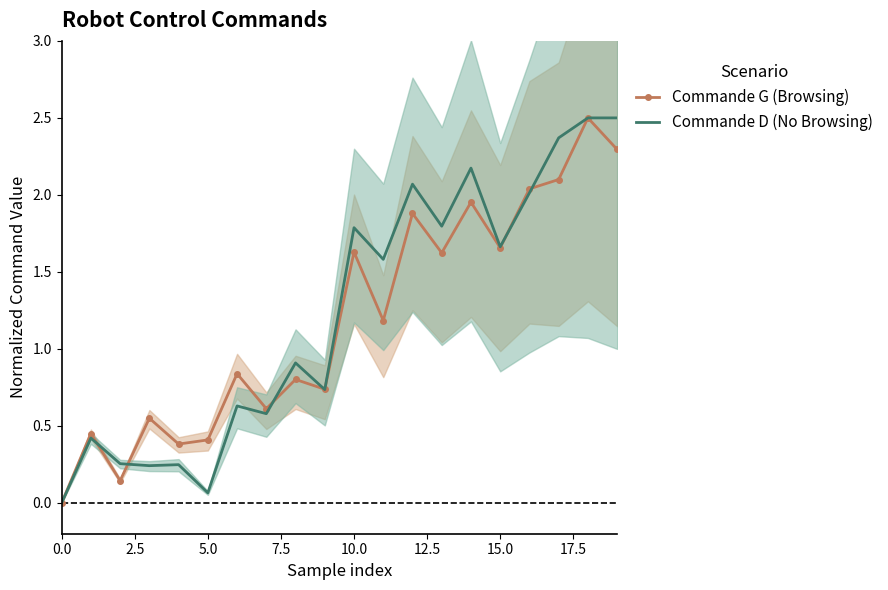

Count the number of data series in this chart.

2